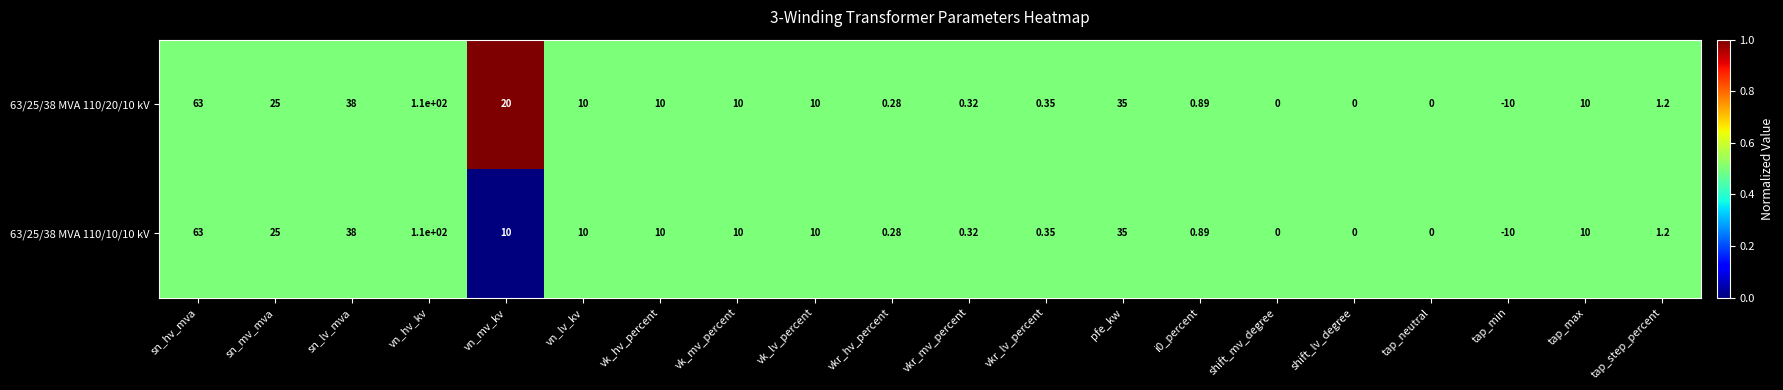

At which category does the chart reach its peak across all series?

vn_hv_kv